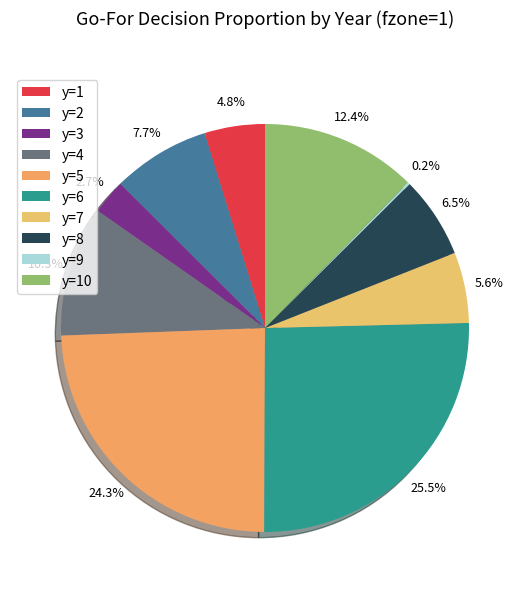

How many slices are in this pie chart?

10